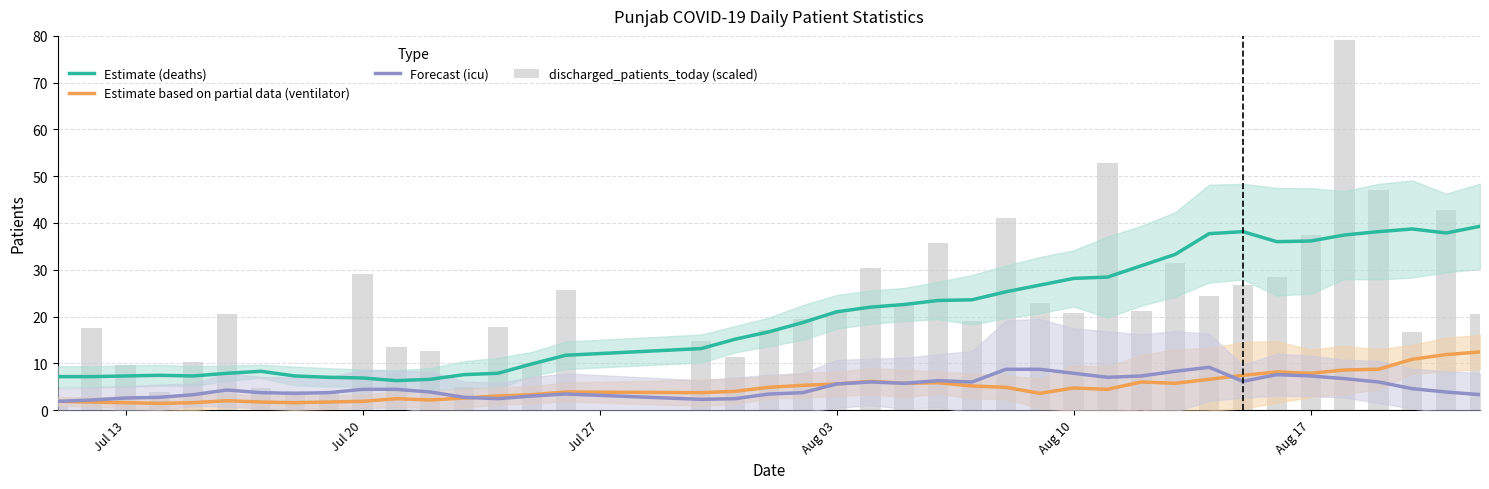

Which series has the widest spread of values?

discharged_patients_today (scaled)